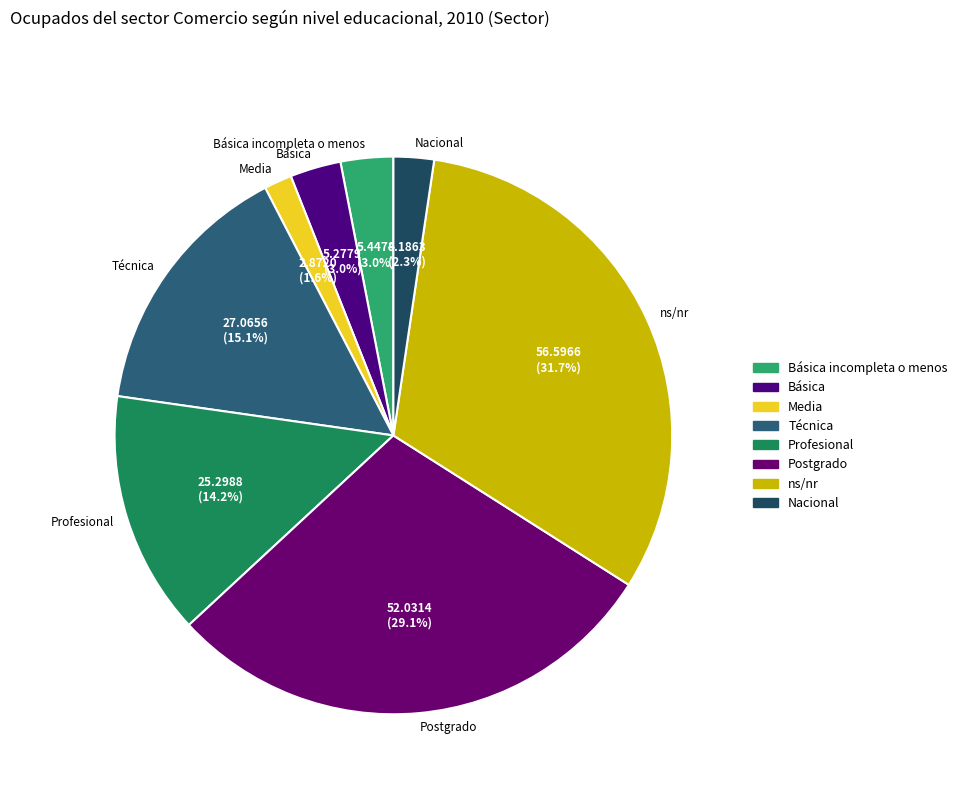

What portion of the pie excludes Técnica?

84.9%